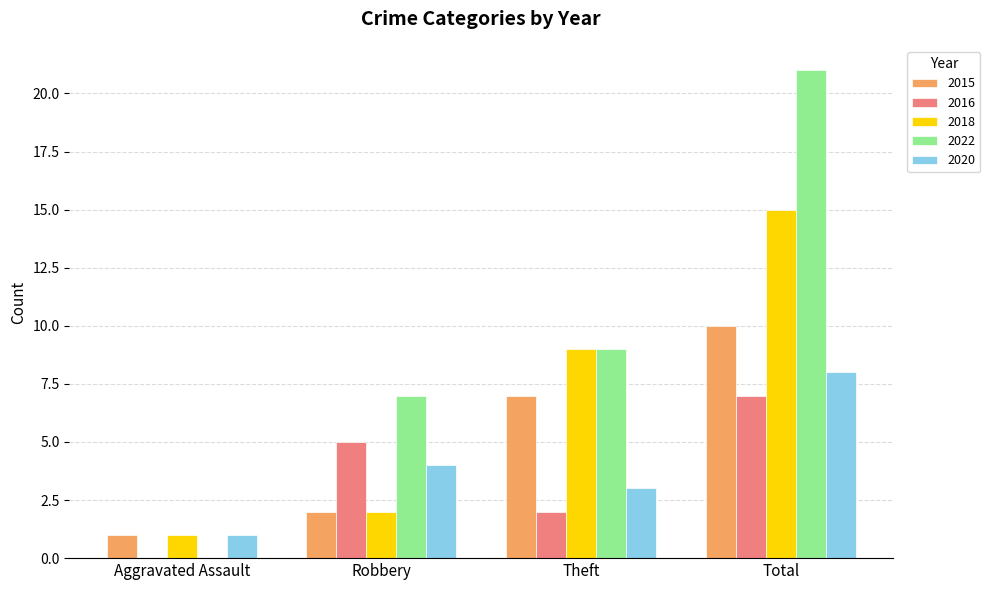

The 2022 series shows 5 at Total. True or false?

False